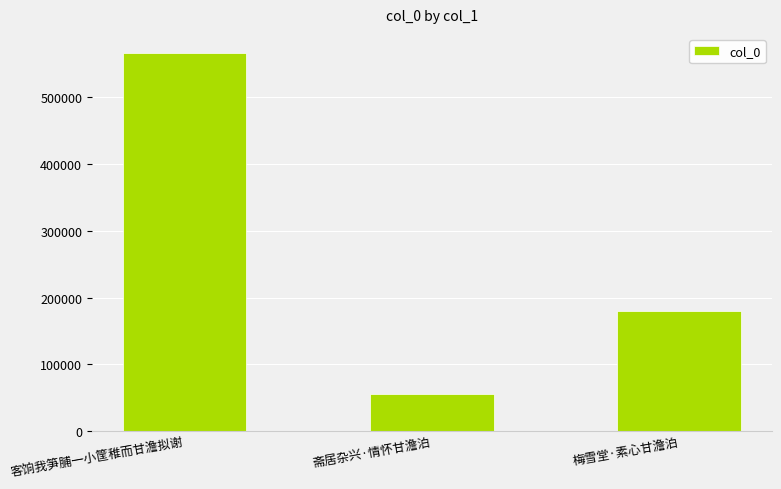

Rank the categories by value from highest to lowest.

客饷我笋脯一小筐稚而甘澹拟谢, 梅雪堂·素心甘澹泊, 斋居杂兴·情怀甘澹泊